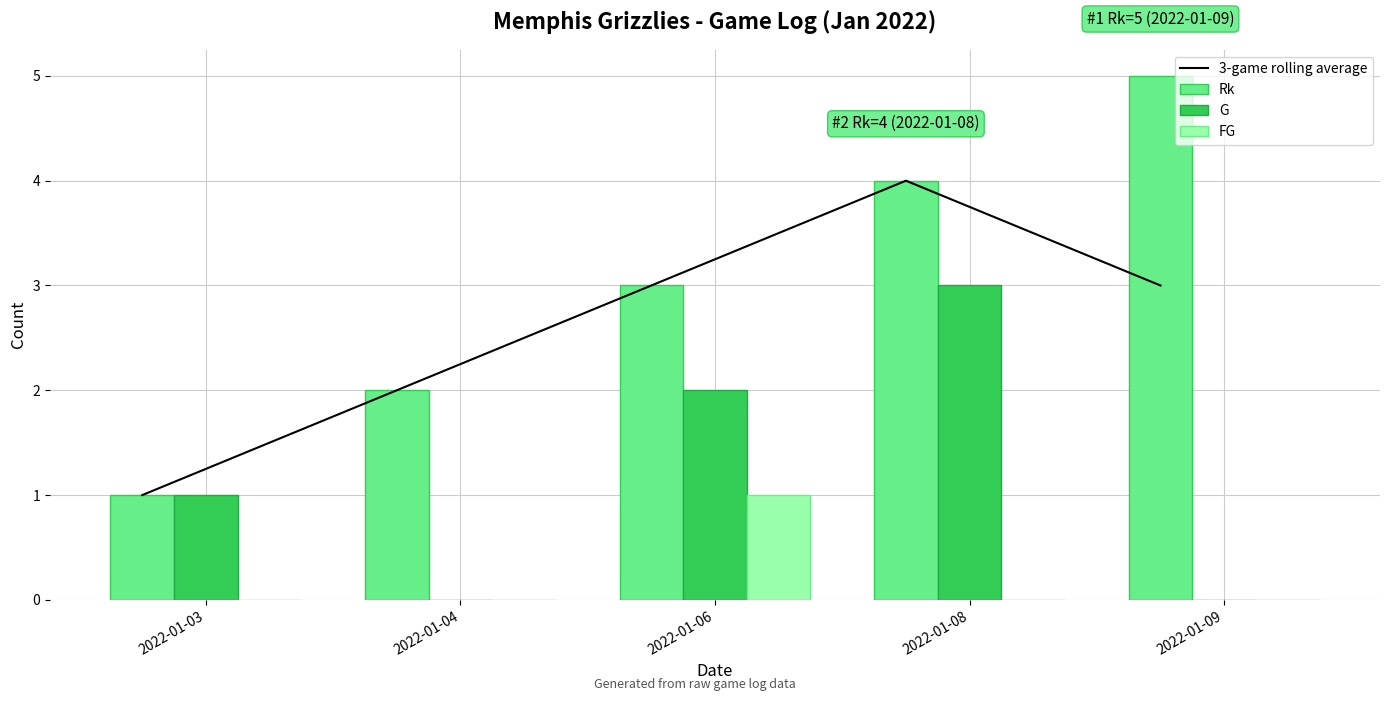

Read the 3-game rolling average value at 2022-01-03.

1.0